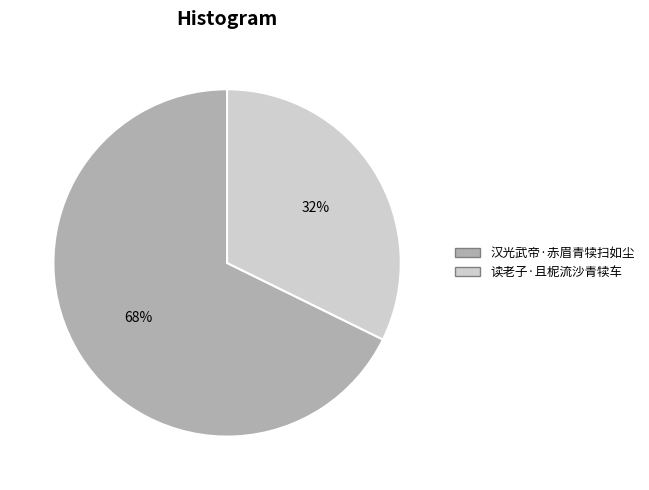

How many segments does this pie chart have?

2